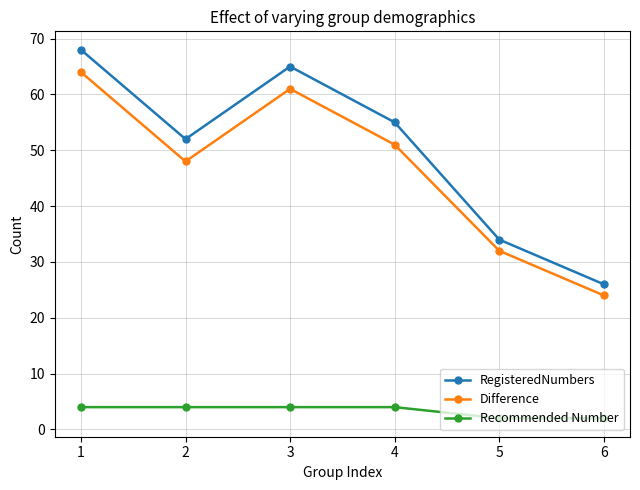

What is the difference between the second highest and second lowest values in the RegisteredNumbers series?

31